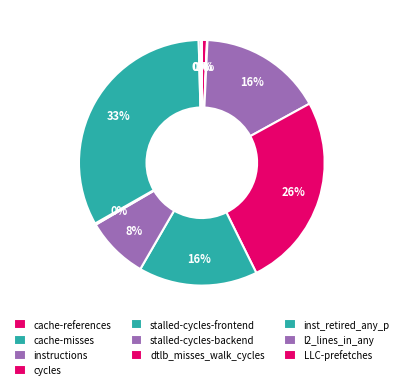

To the nearest percent, what percentage of the pie is cache-references?

1%